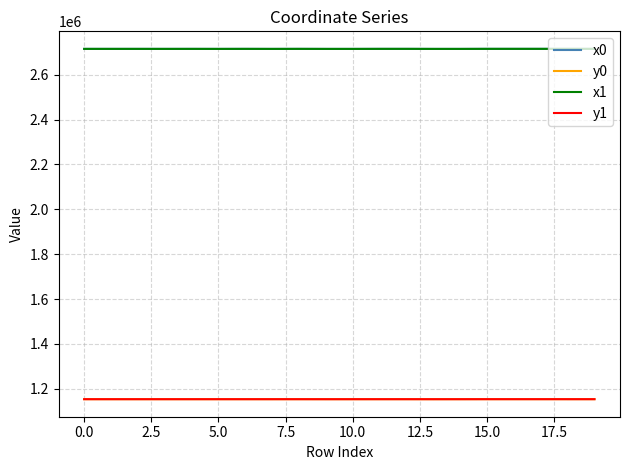

What is the maximum value shown in the chart?

2714755.7